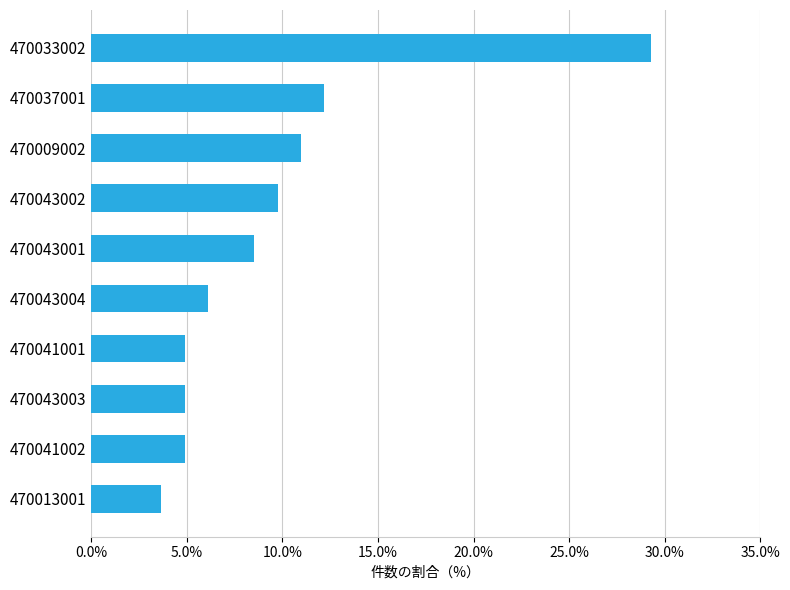

What is the ratio of the value at 470041002 to the value at 470013001?

1.3